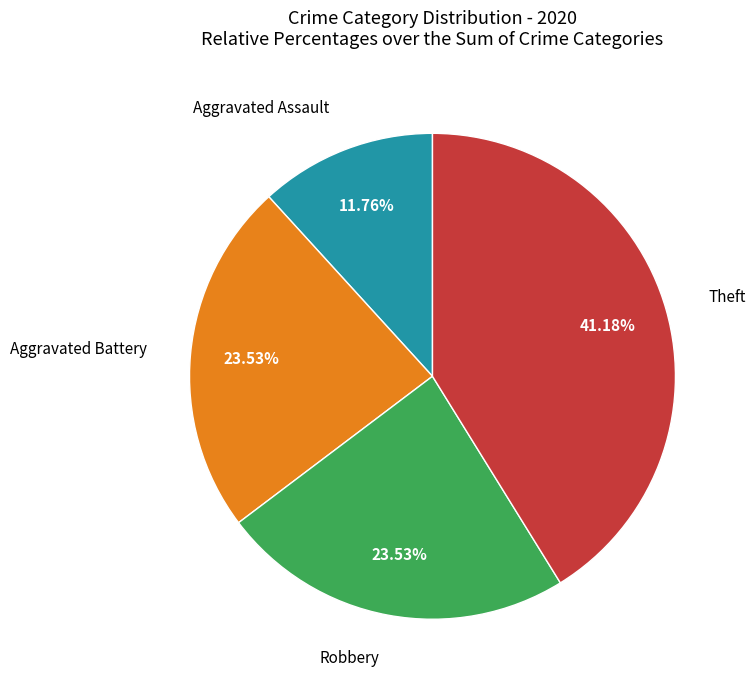

How many segments does this pie chart have?

4